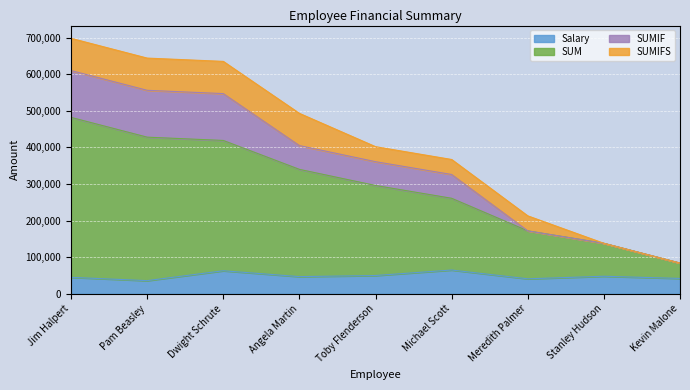

What is the value of the SUMIF point at the 2nd from the left?

556000